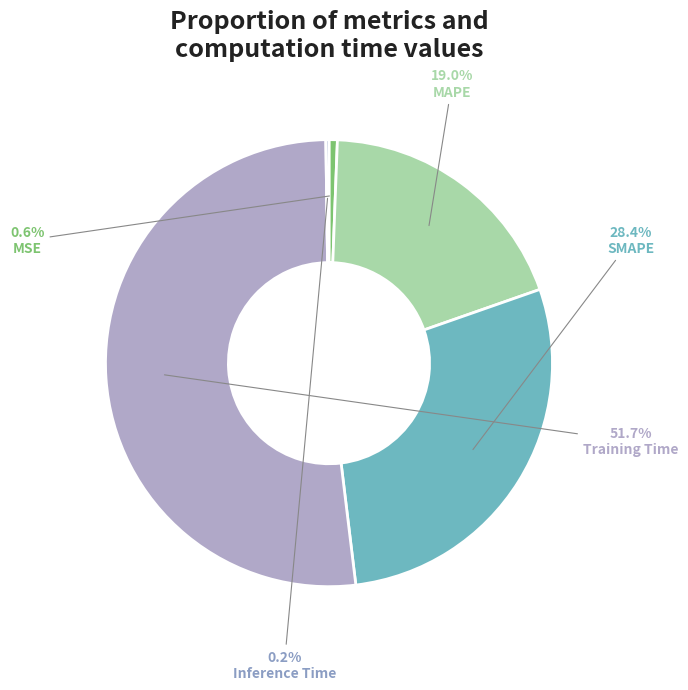

Is Inference Time the majority of the pie?

No